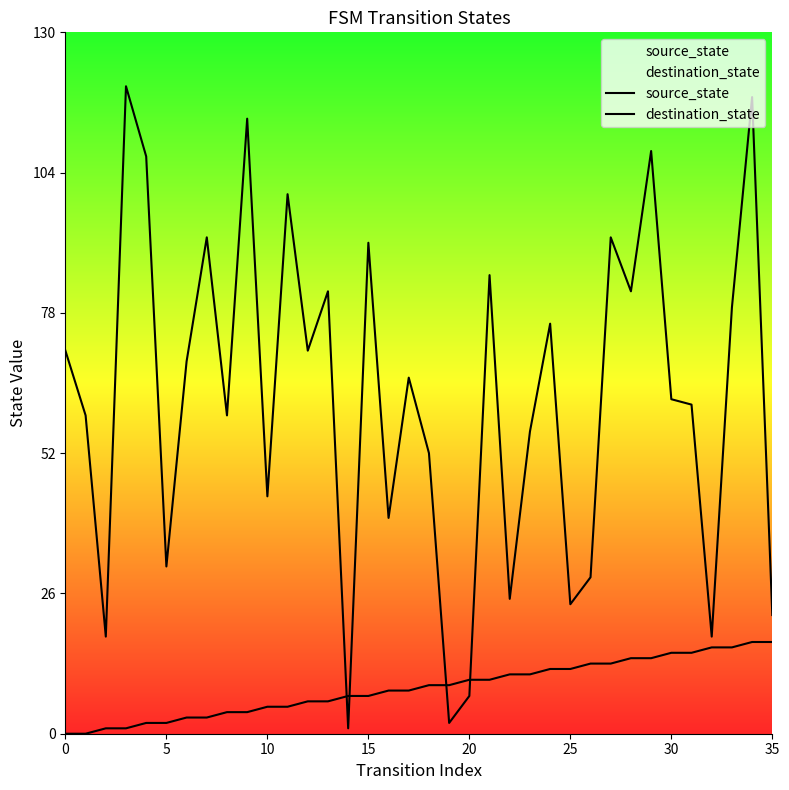

What is the label of the 20th point from the left?

19